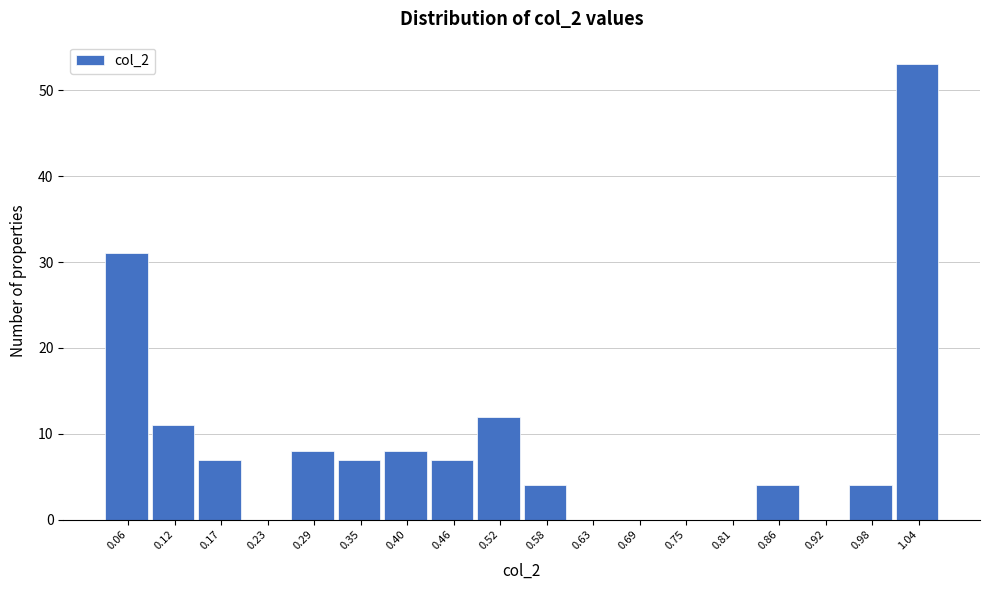

Over which range of the x-axis is the bar tallest?

1.01 to 1.07